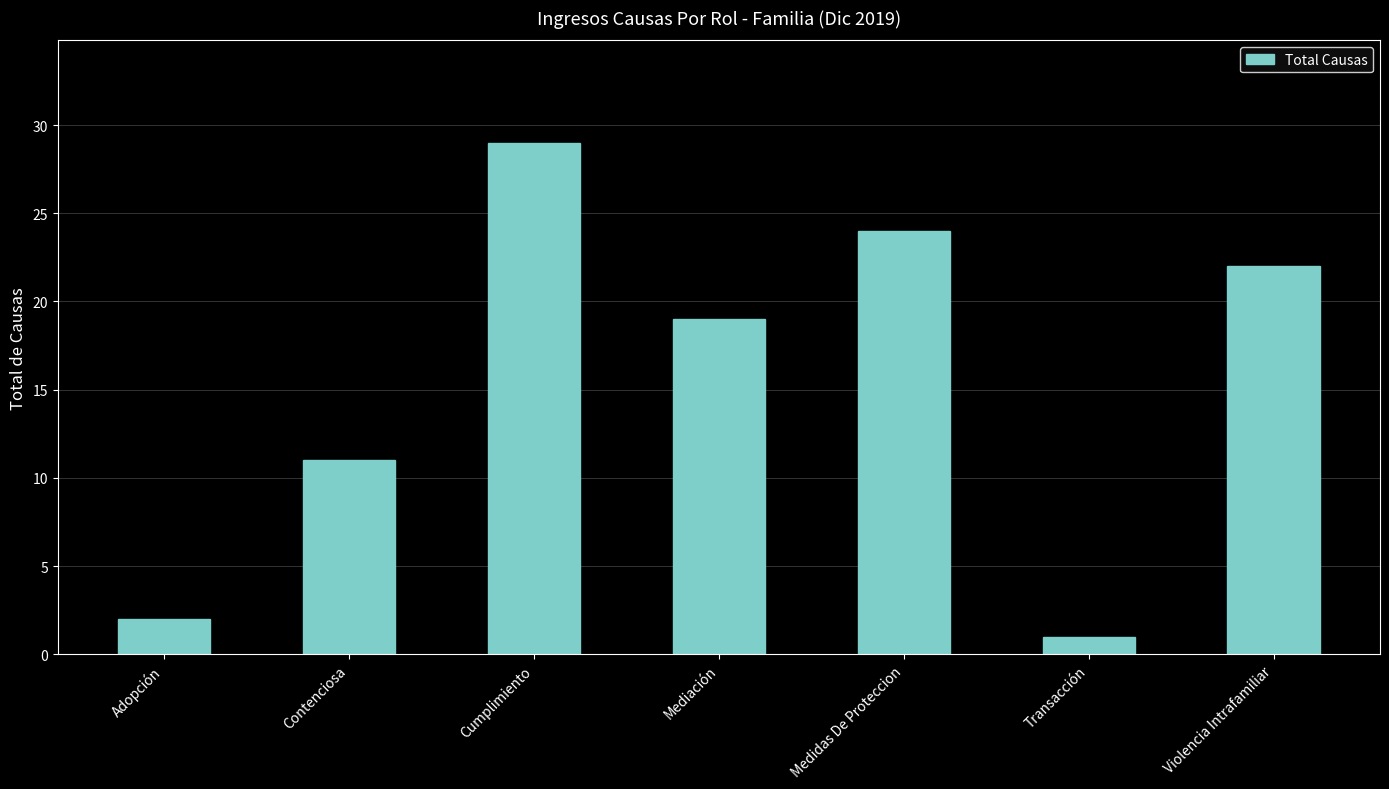

Reading left to right, transcribe all the data shown in this chart.

Adopción=2	Contenciosa=11	Cumplimiento=29	Mediación=19	Medidas De Proteccion=24	Transacción=1	Violencia Intrafamiliar=22